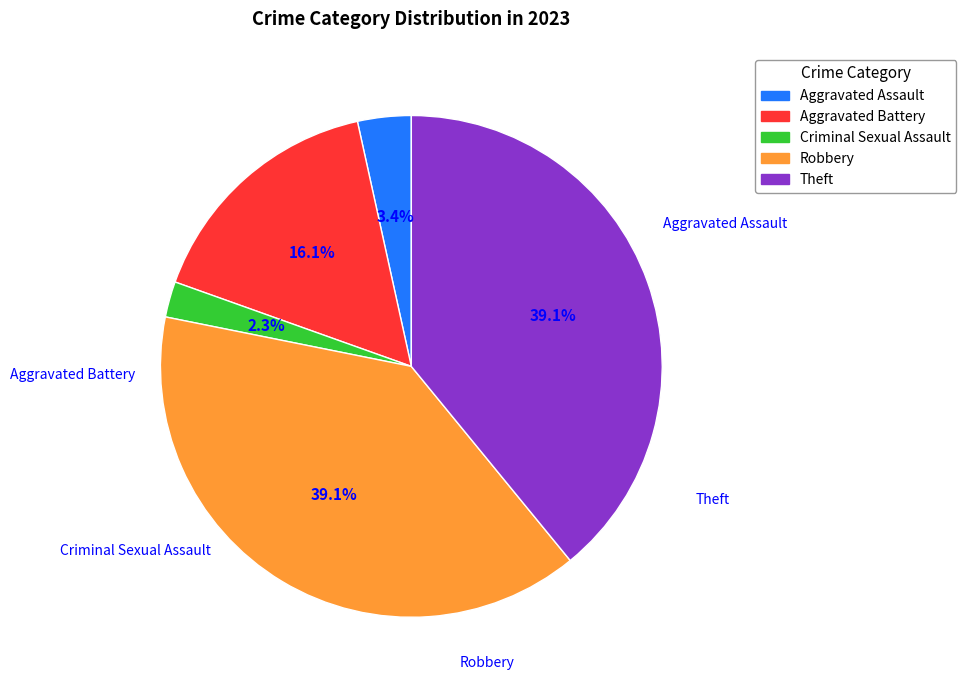

The Theft slice represents 49% of the pie. True or false?

False